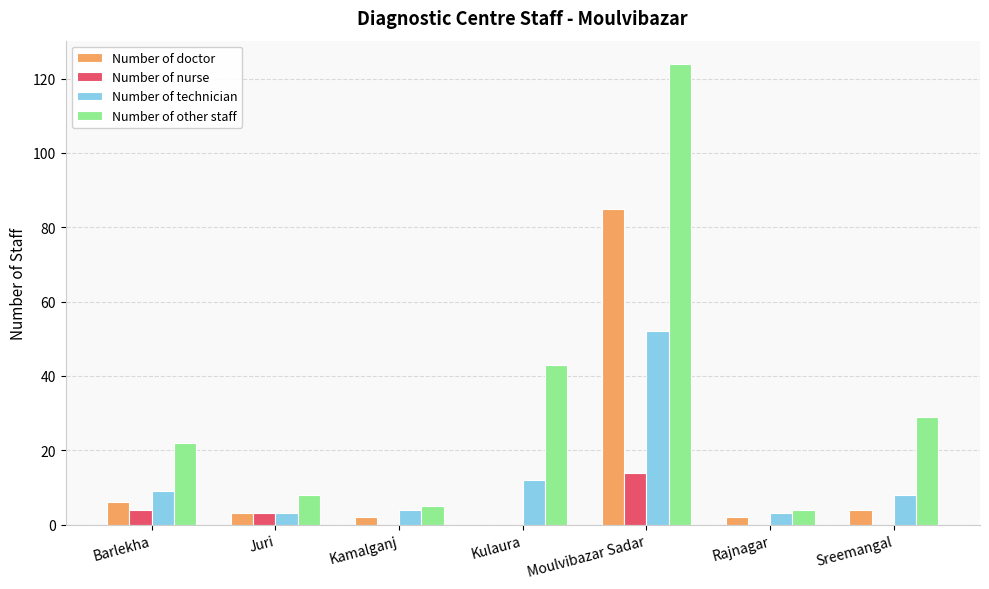

What is the difference between the Number of nurse values at Kulaura and Barlekha?

4